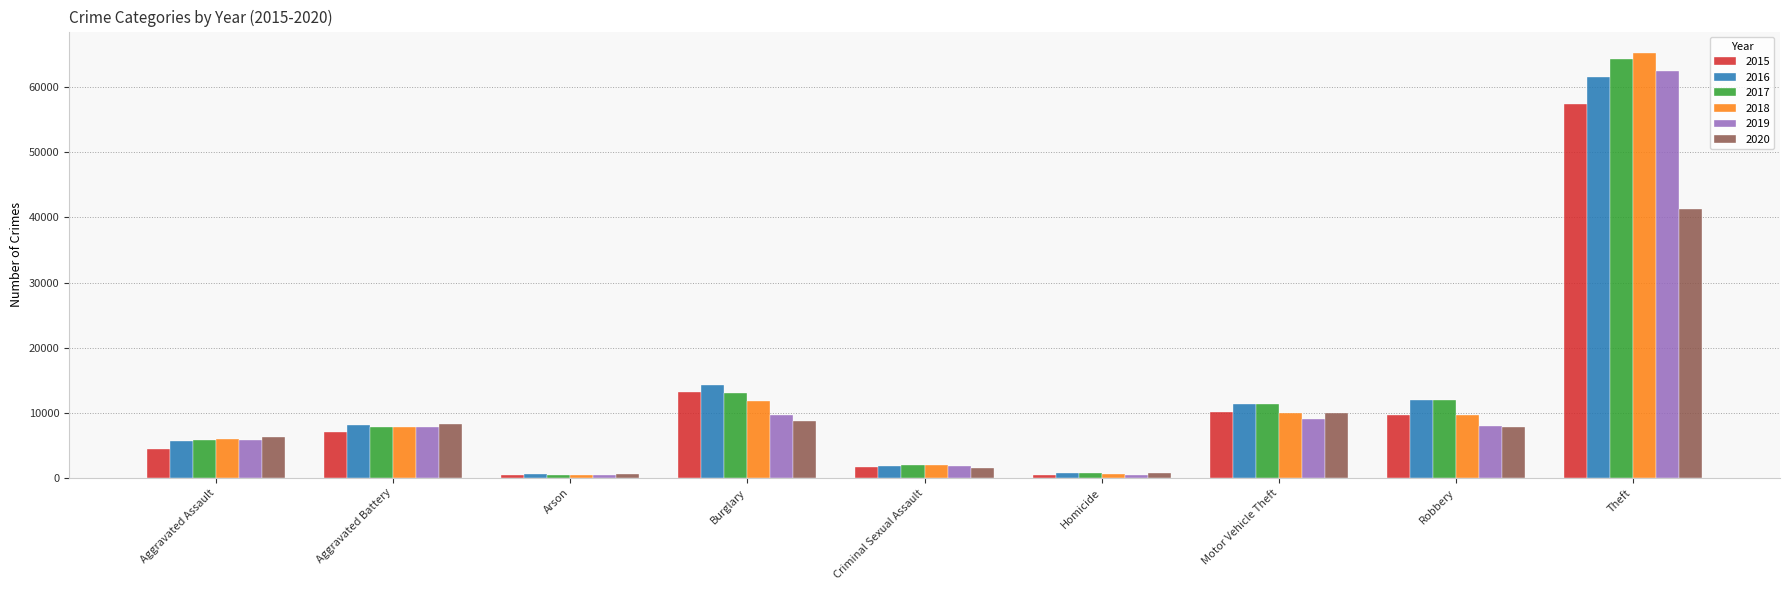

Is the value of 2019 at Burglary greater than the value of 2016 at Motor Vehicle Theft?

No